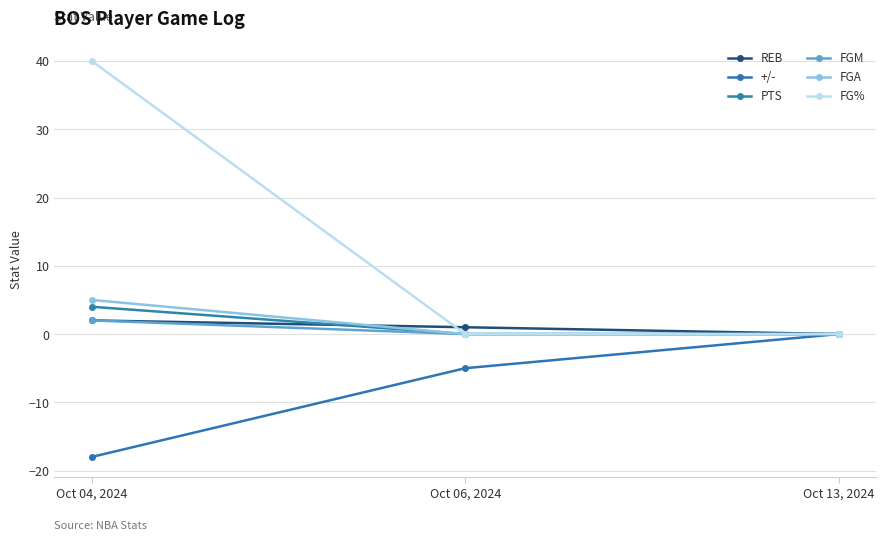

How many REB values are between 0 and 2?

3